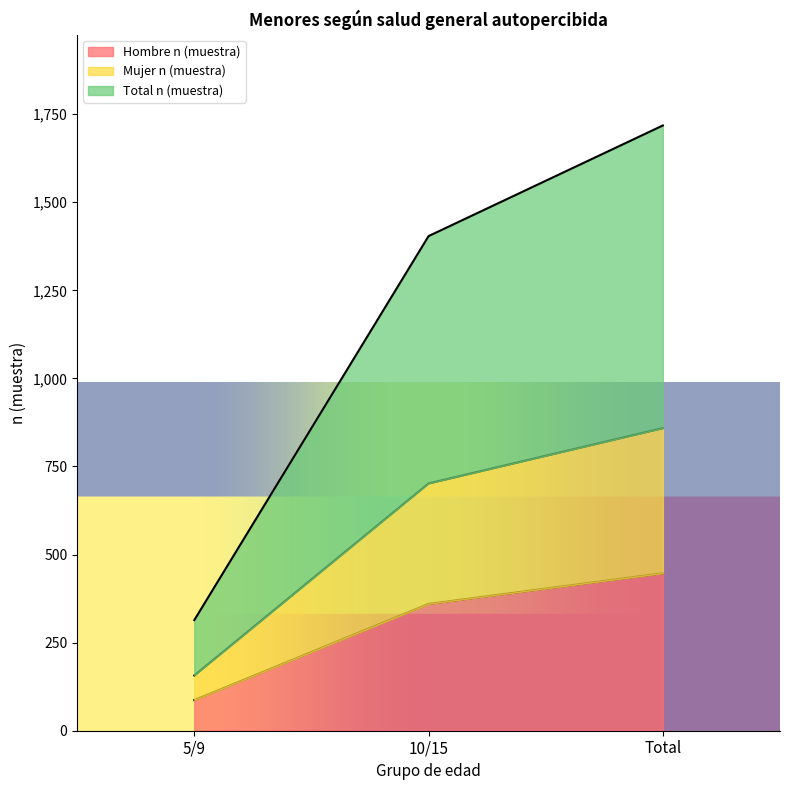

List the series in order of their overall mean, highest first.

Total n (muestra), Mujer n (muestra), Hombre n (muestra)